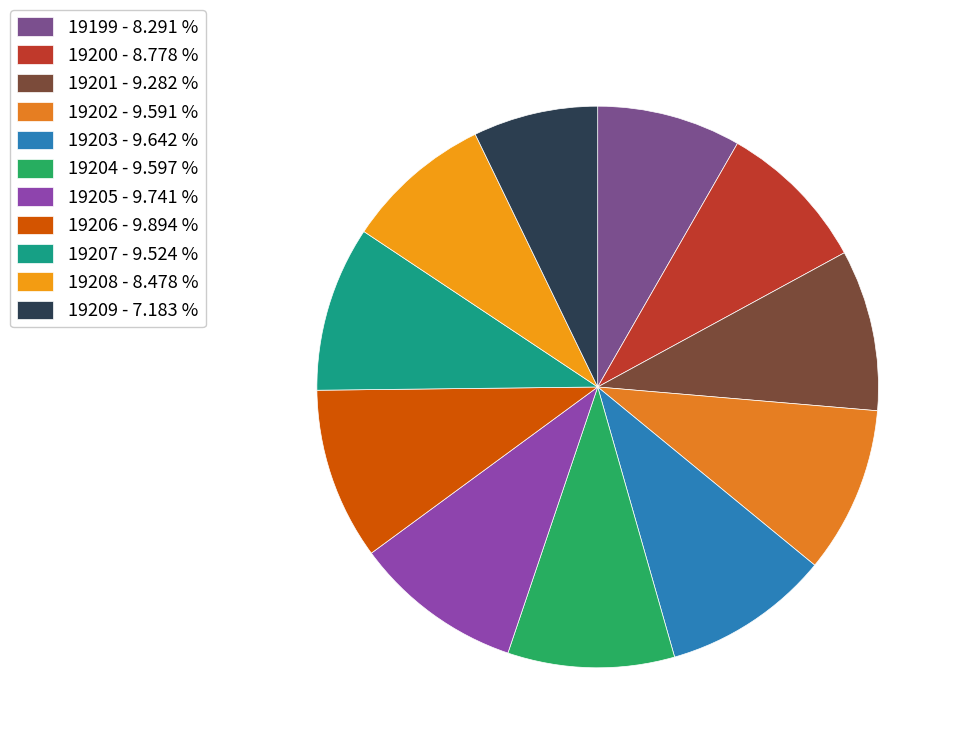

Is 19208 the majority of the pie?

No